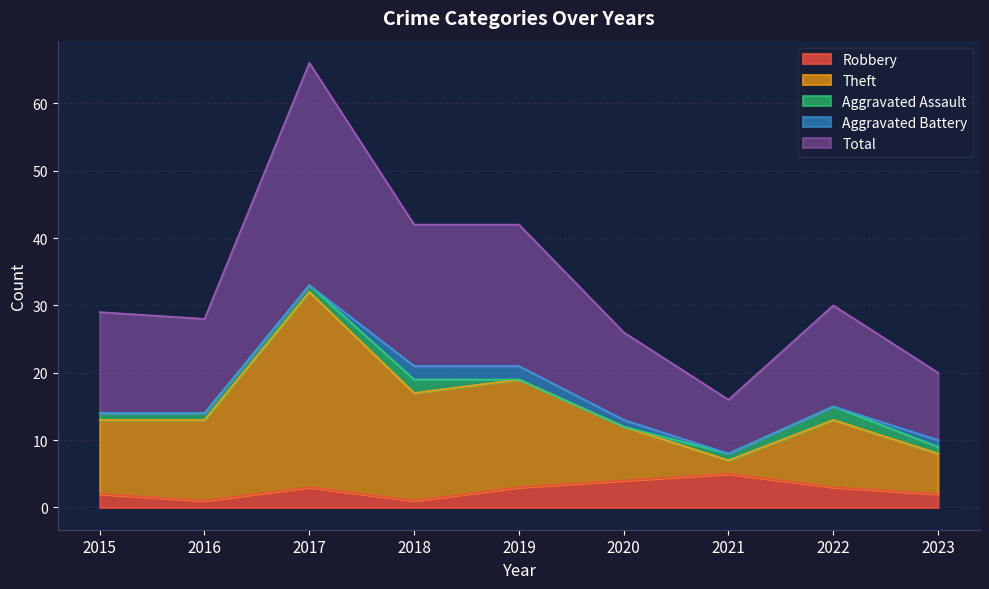

The Robbery series shows 2 at 2023. True or false?

True